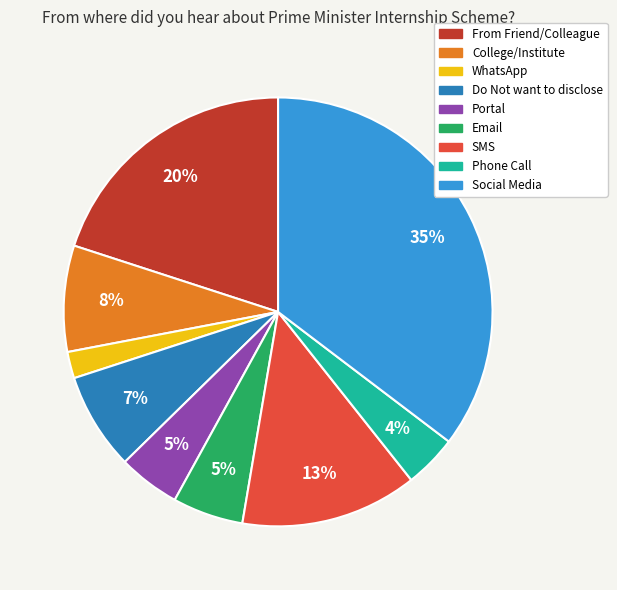

What is the largest slice in the pie chart?

Social Media